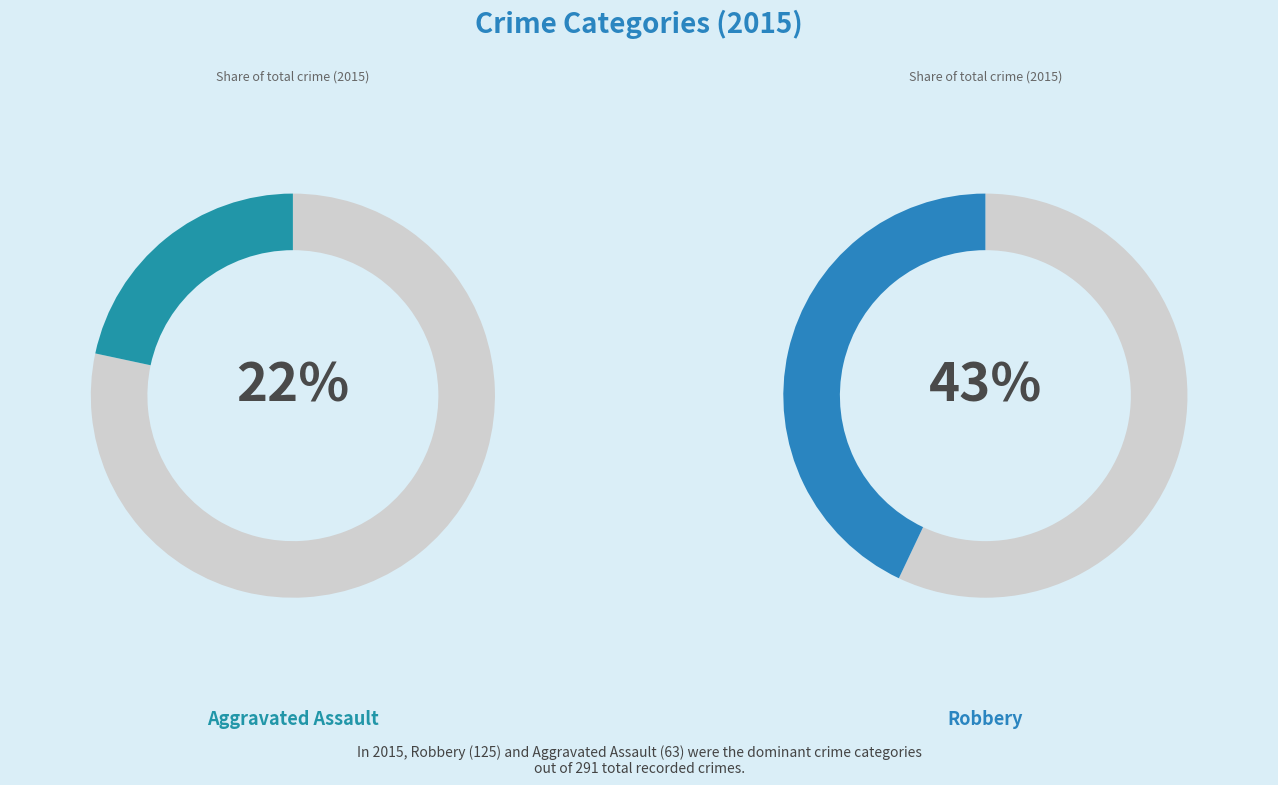

How much of the chart is everything except Homicide?

97.3%